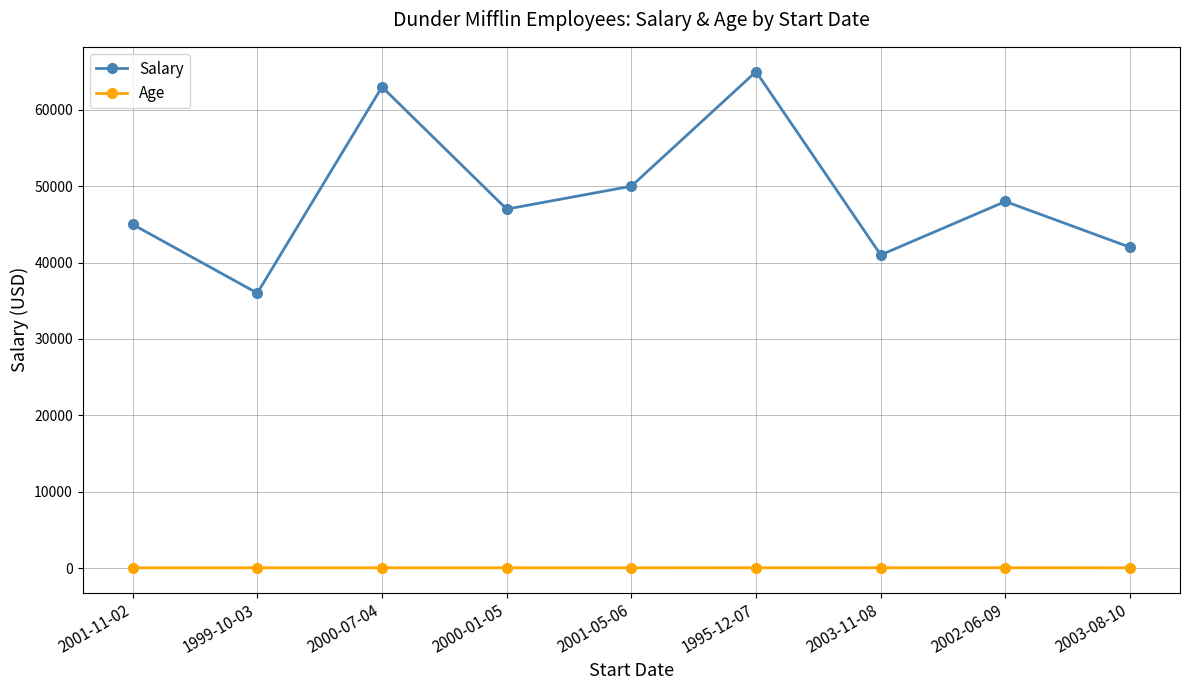

List the series in order of their overall mean, lowest first.

Age, Salary